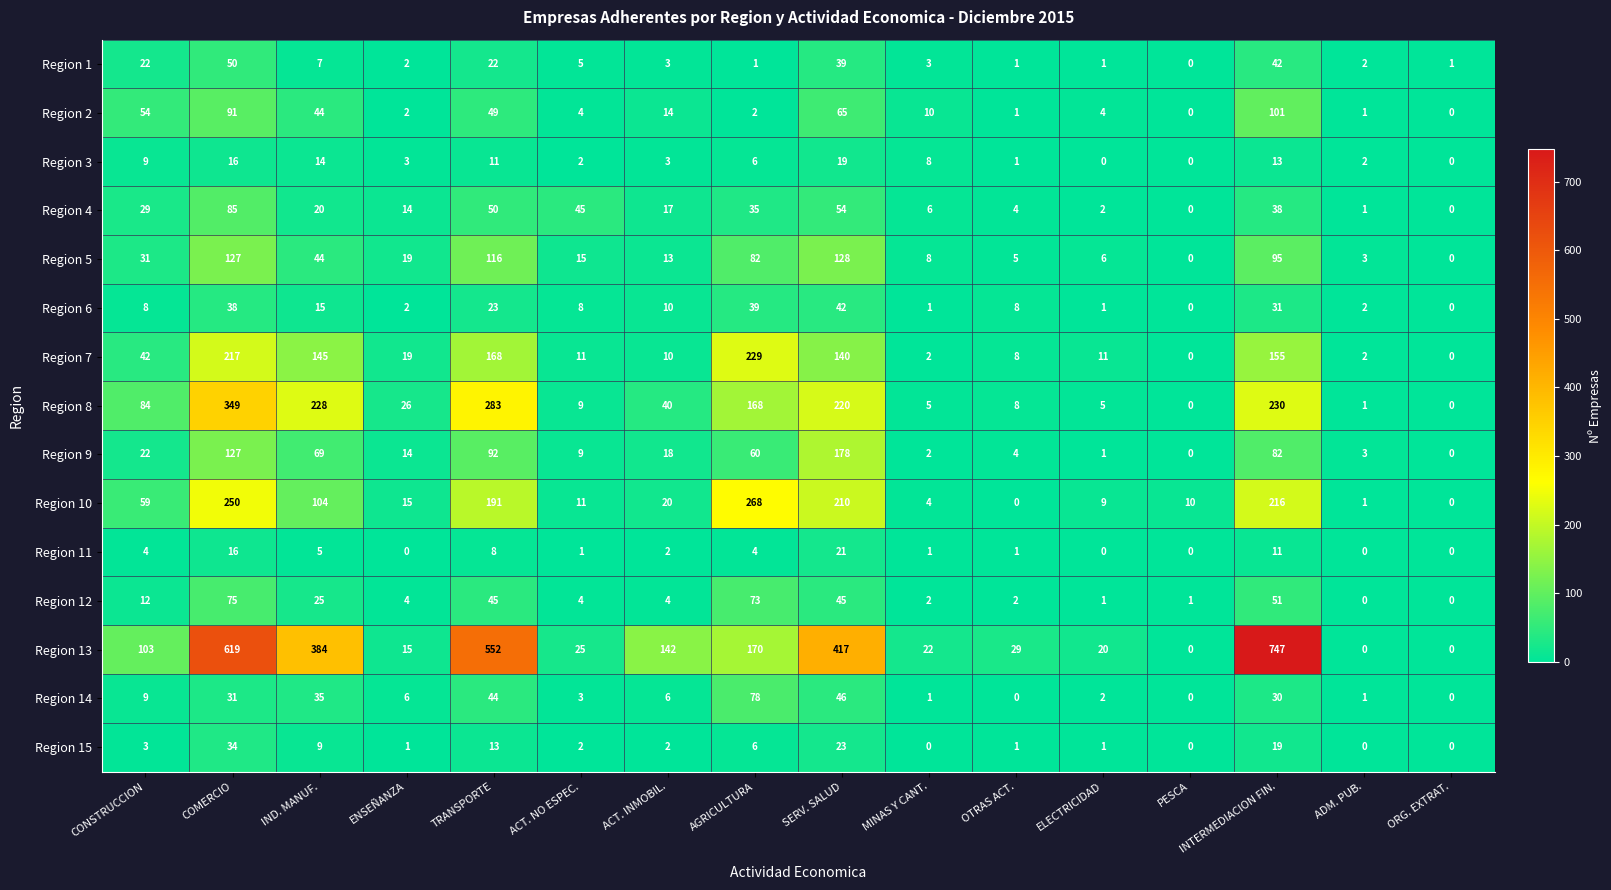

List the series in order of their peak value, lowest first.

Region 3, Region 11, Region 15, Region 6, Region 1, Region 12, Region 14, Region 4, Region 2, Region 5, Region 9, Region 7, Region 10, Region 8, Region 13